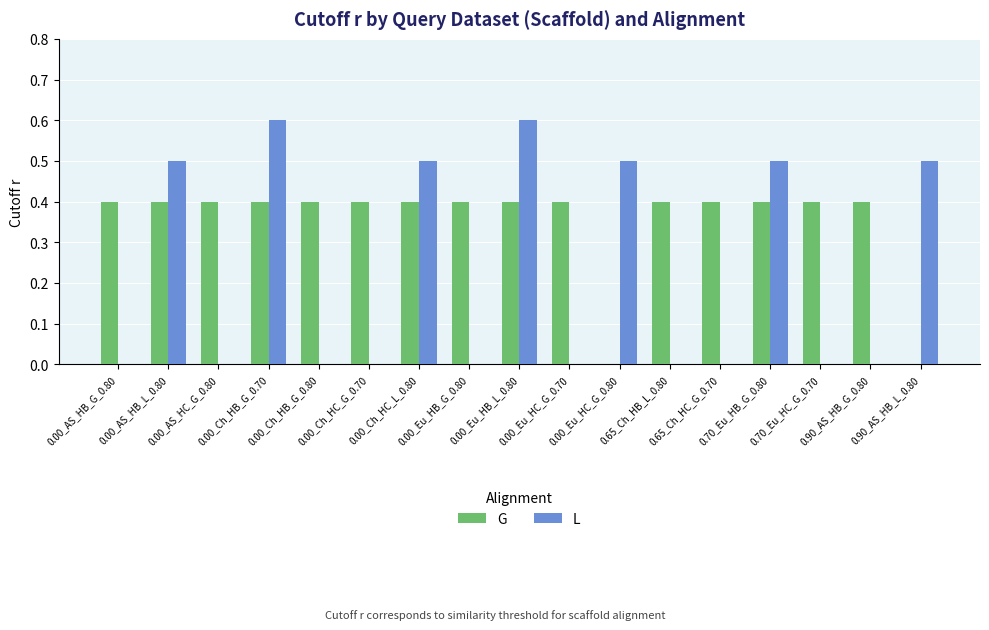

How many G values are between 0 and 1?

17